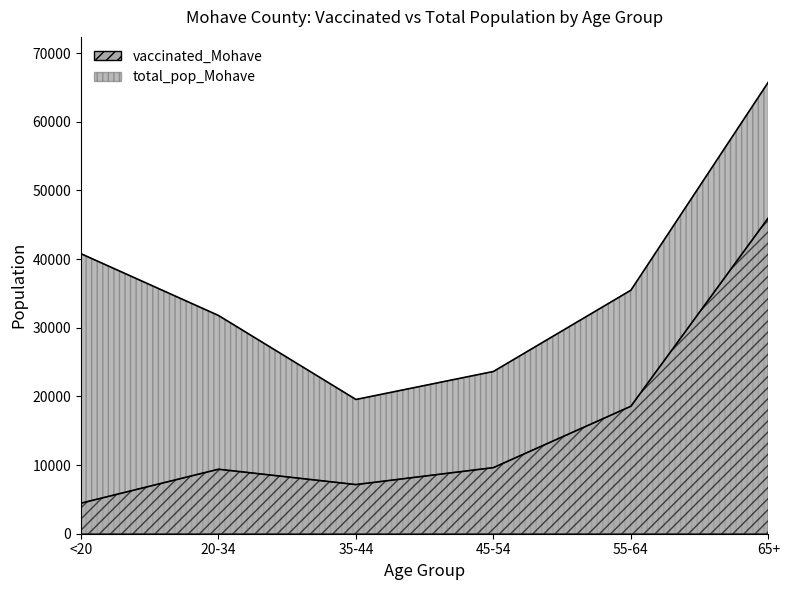

What position from the right is 45-54?

3